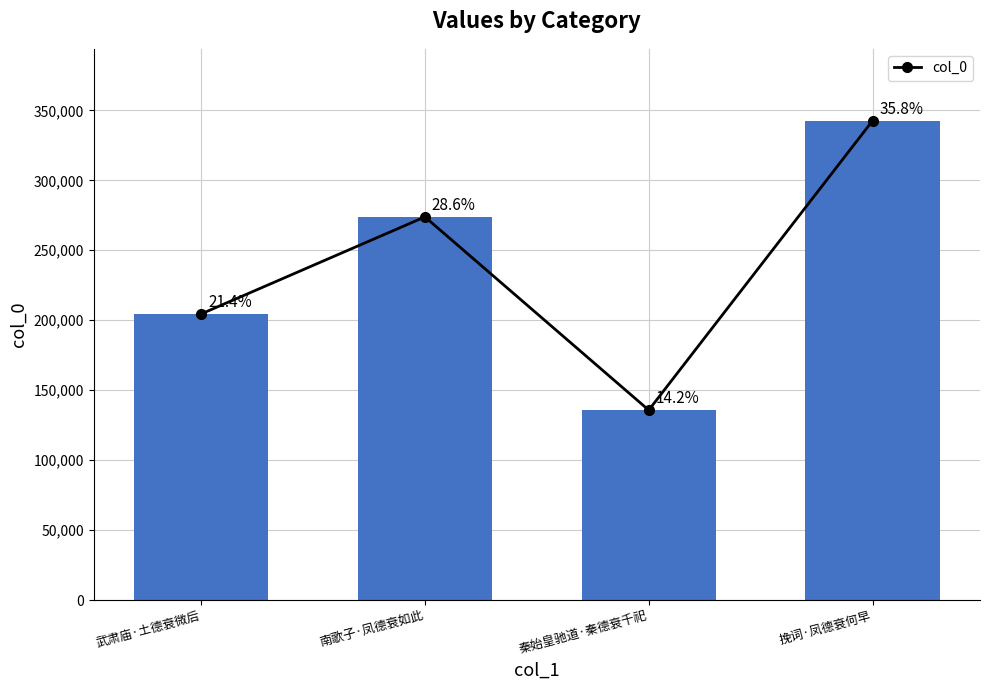

What is the sum of all values?

956641